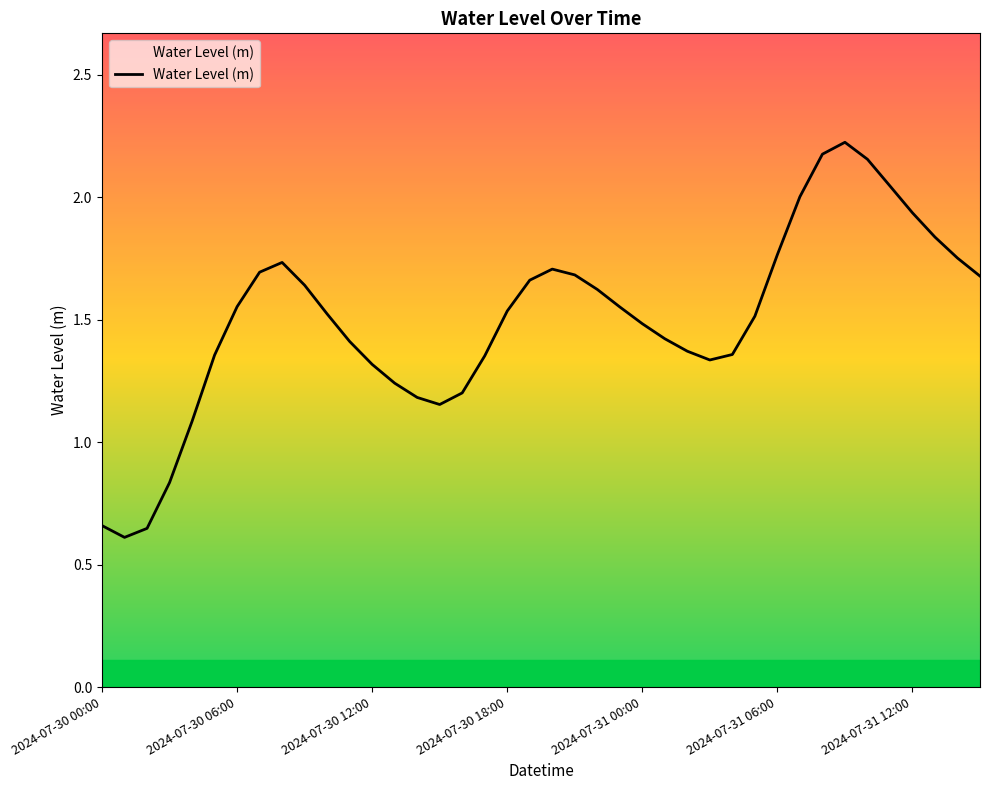

What is the difference between the maximum and second lowest values?

1.6